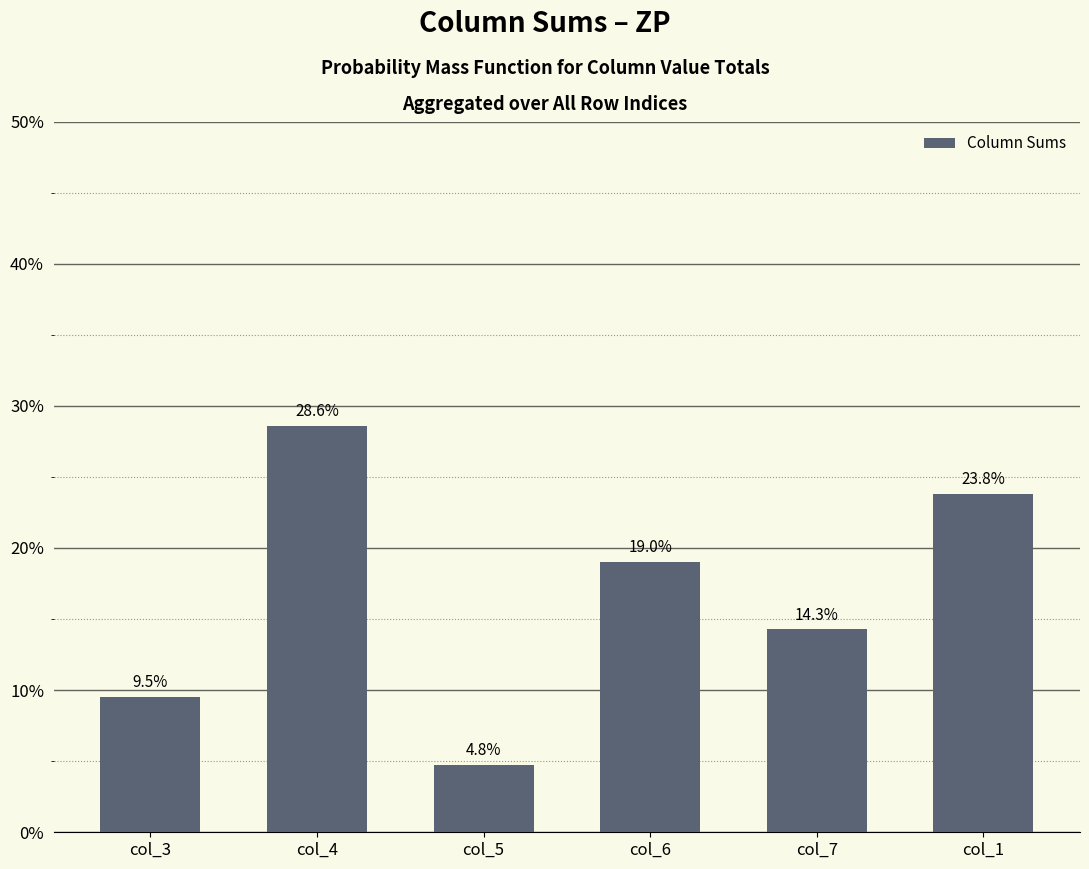

Which label corresponds to the smallest value in the chart?

col_5